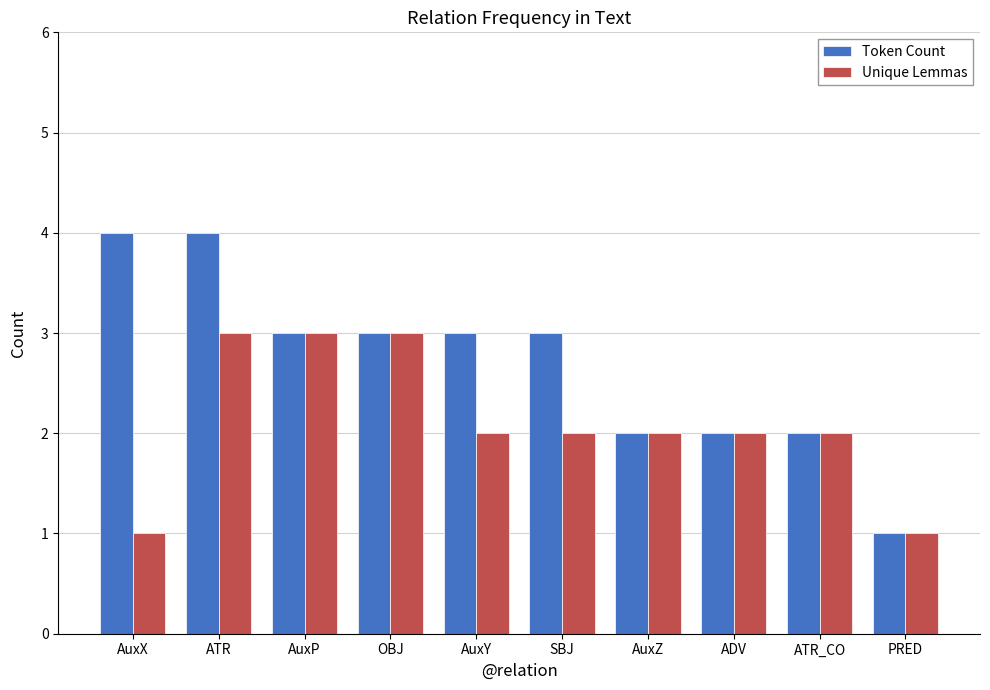

What is the sum of all Unique Lemmas values?

21